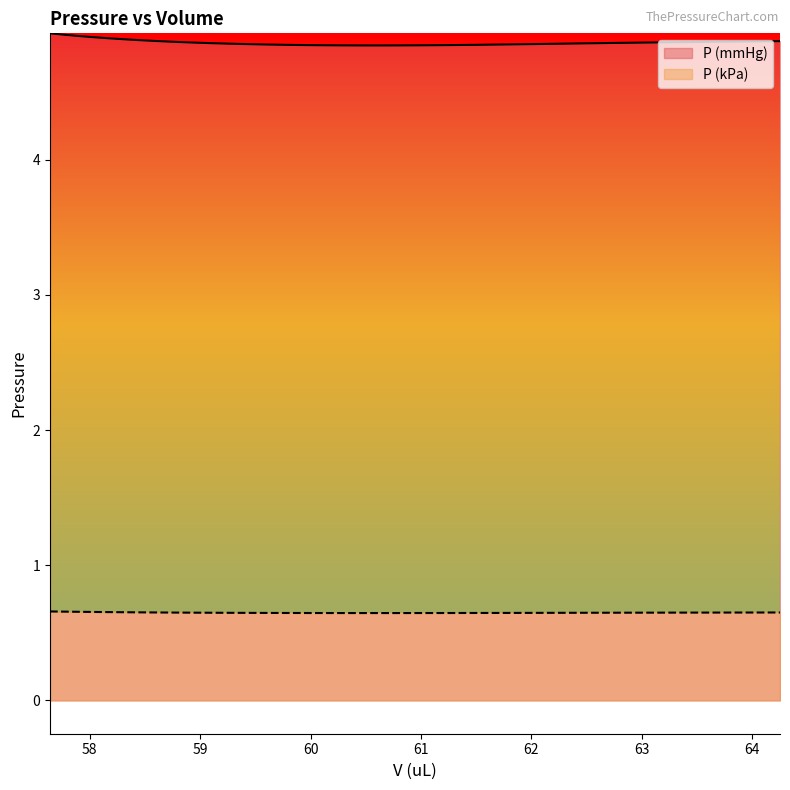

What is the total value across all series at 57.7717?

5.6